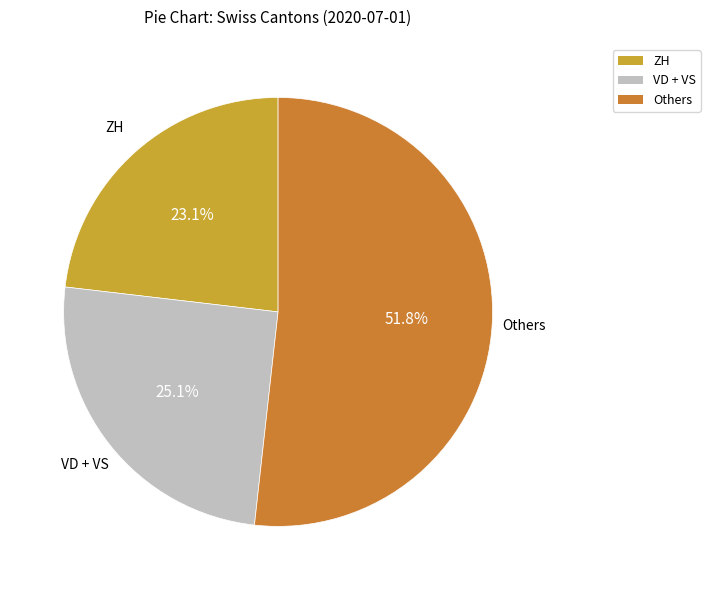

Which has a higher value, Others or VD + VS?

Others